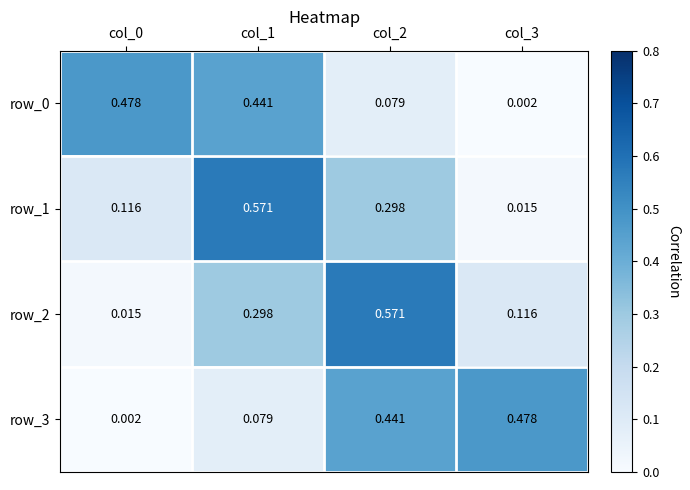

Is the value of row_3 at col_2 greater than the value of row_1 at col_3?

Yes